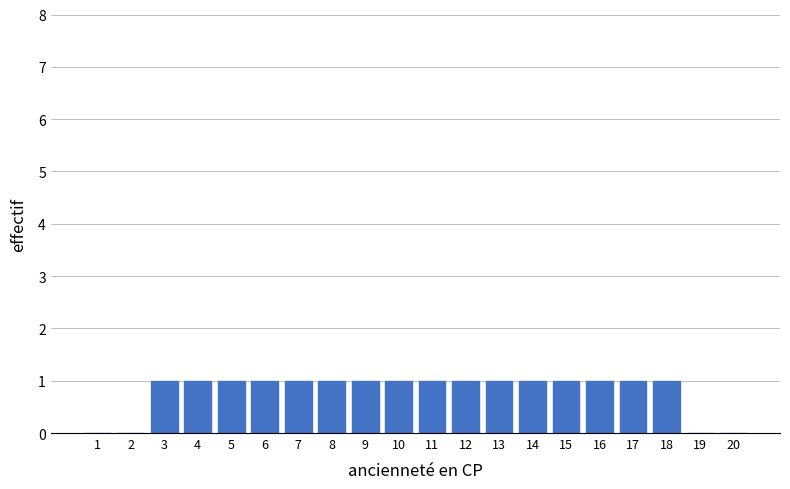

Reading left to right, what are all the values shown in this chart?

1=0	2=0	3=1	4=1	5=1	6=1	7=1	8=1	9=1	10=1	11=1	12=1	13=1	14=1	15=1	16=1	17=1	18=1	19=0	20=0